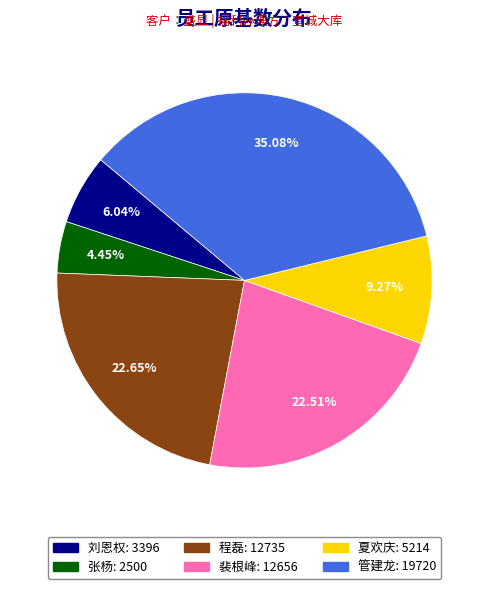

Is there a majority slice in this chart?

No